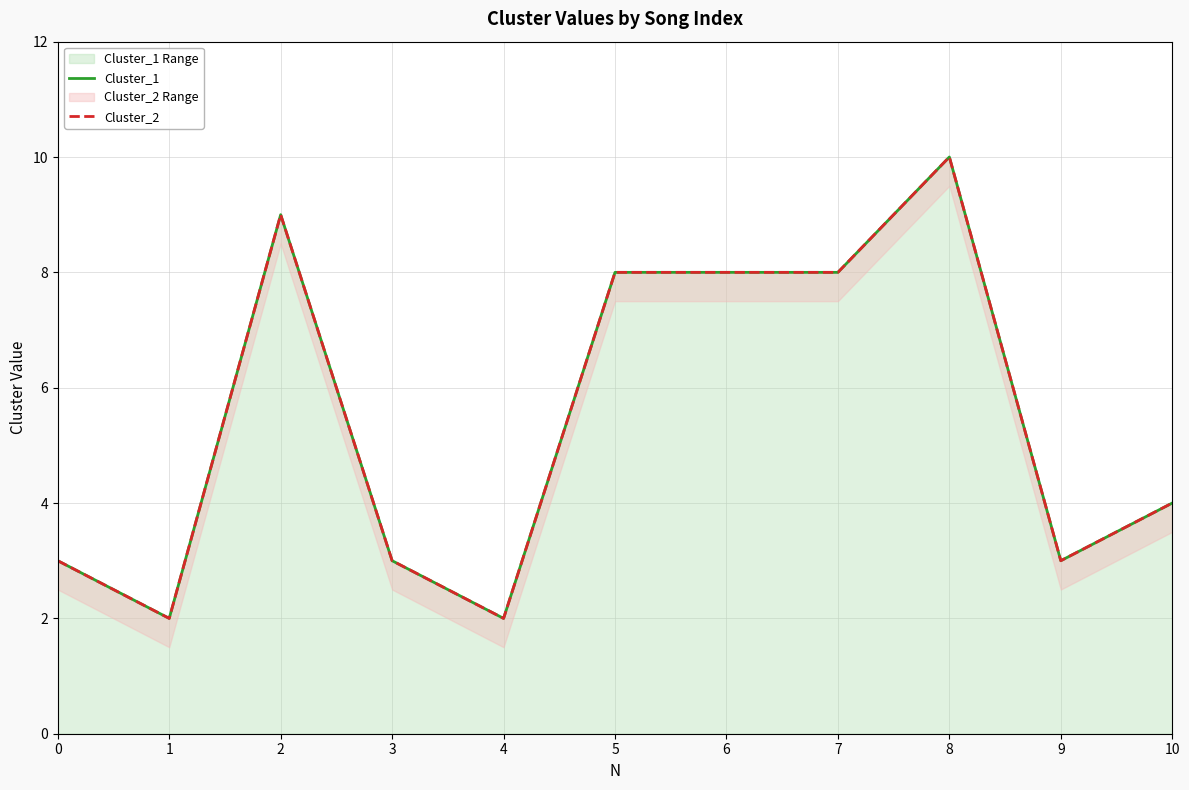

The Cluster_1 Range series shows 3 at 0. True or false?

True